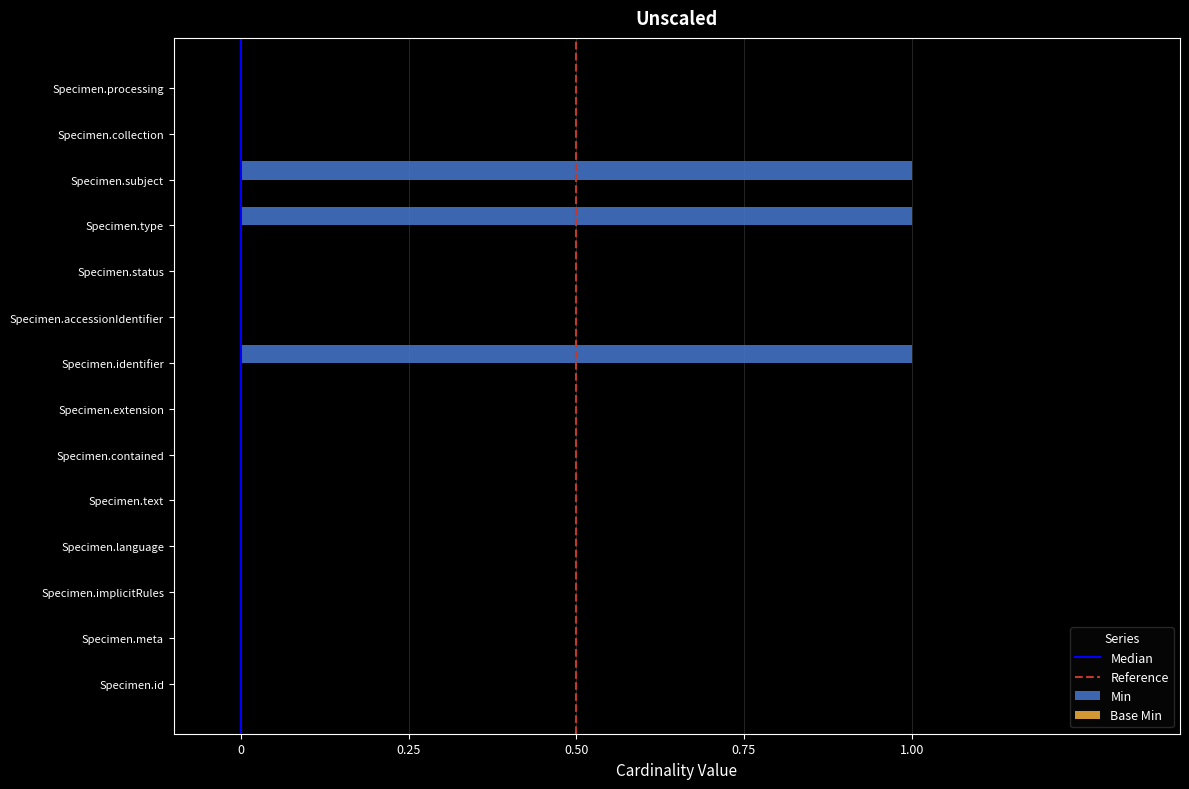

Which has a higher value, Specimen.identifier or Specimen.accessionIdentifier?

Specimen.identifier